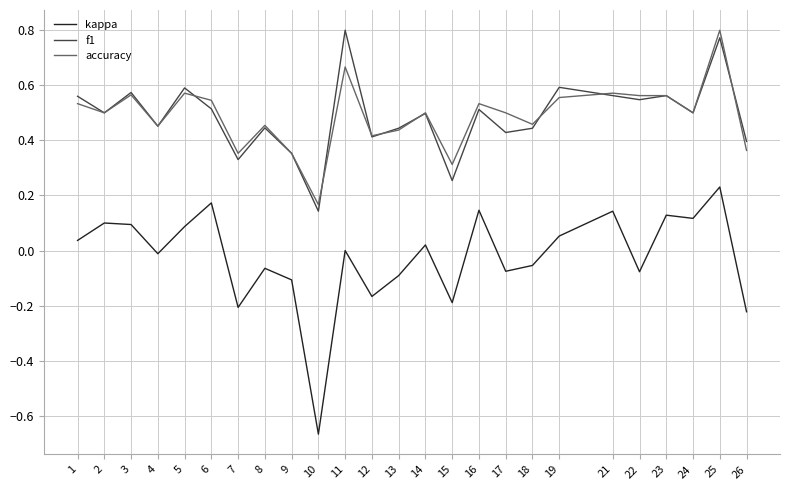

True or false: f1 and kappa intersect in this chart.

False